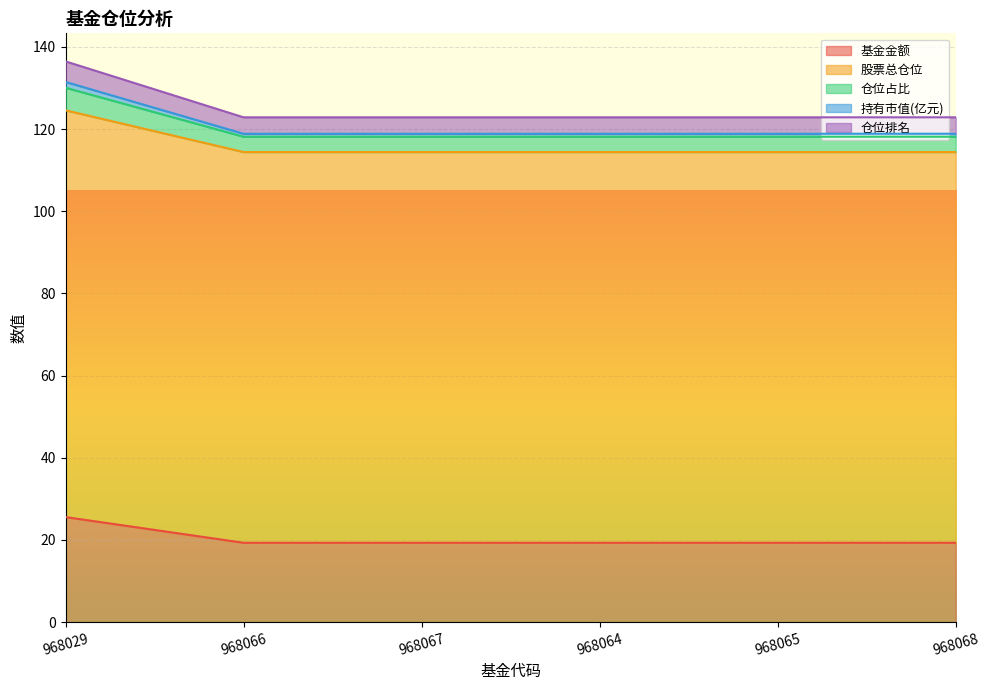

At how many categories does at least one series exceed 69?

6